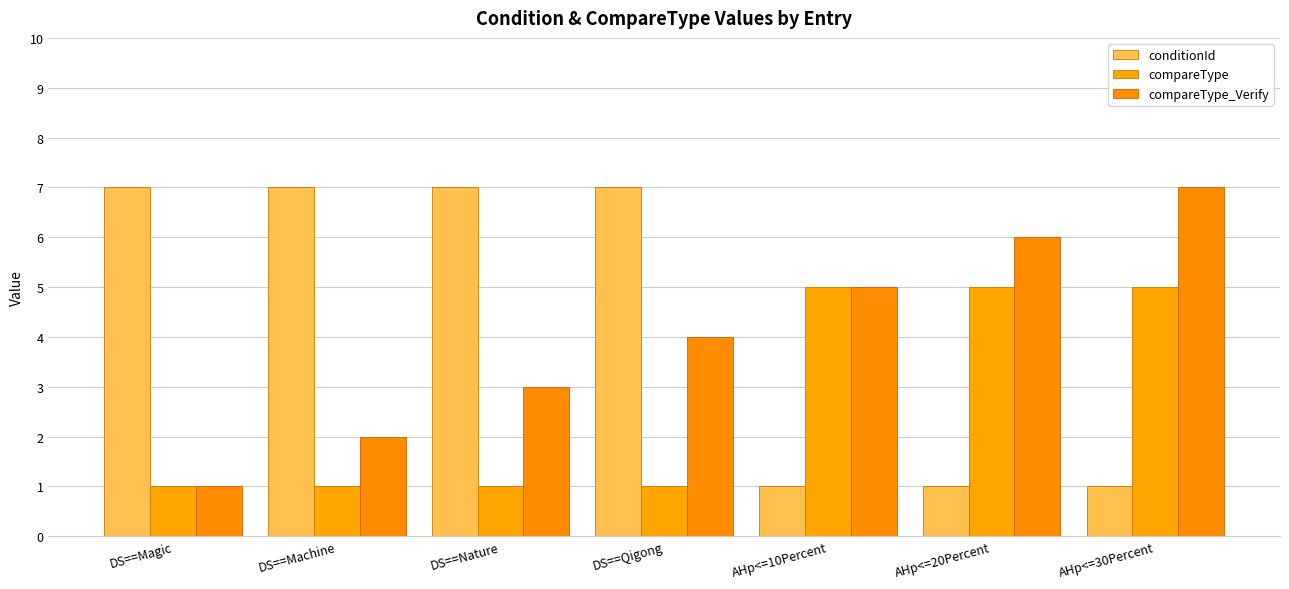

Are the bars horizontal?

No